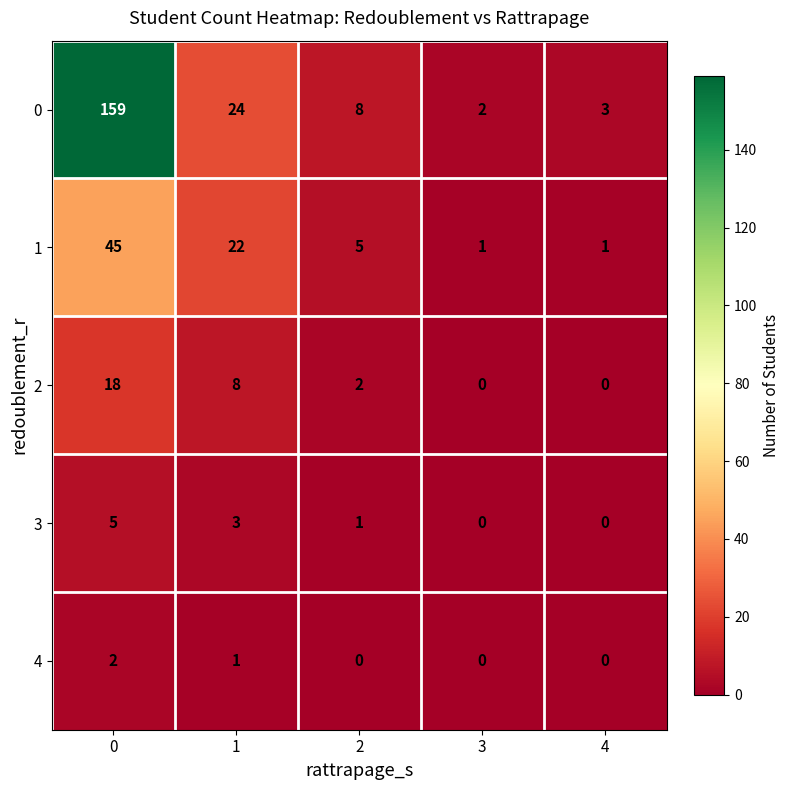

What is the total value across all series at 0?

229